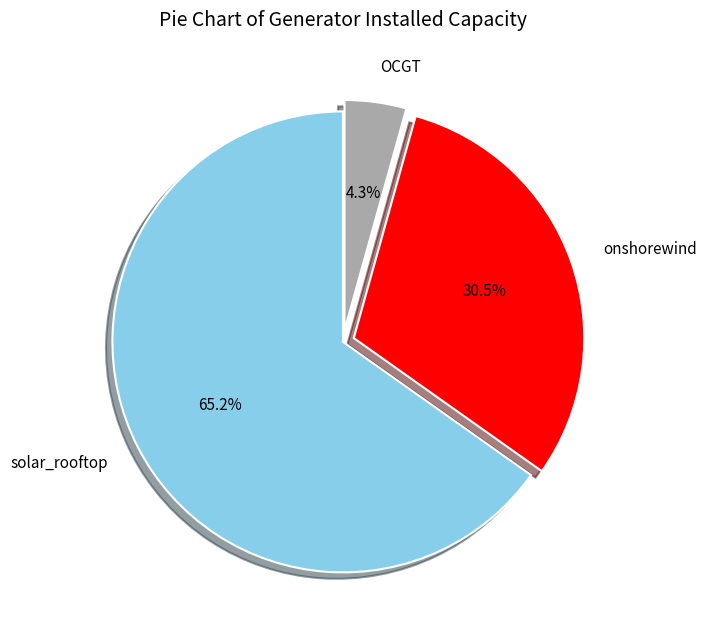

To the nearest percent, what is the difference between the onshorewind and solar_rooftop slice percentages?

35%